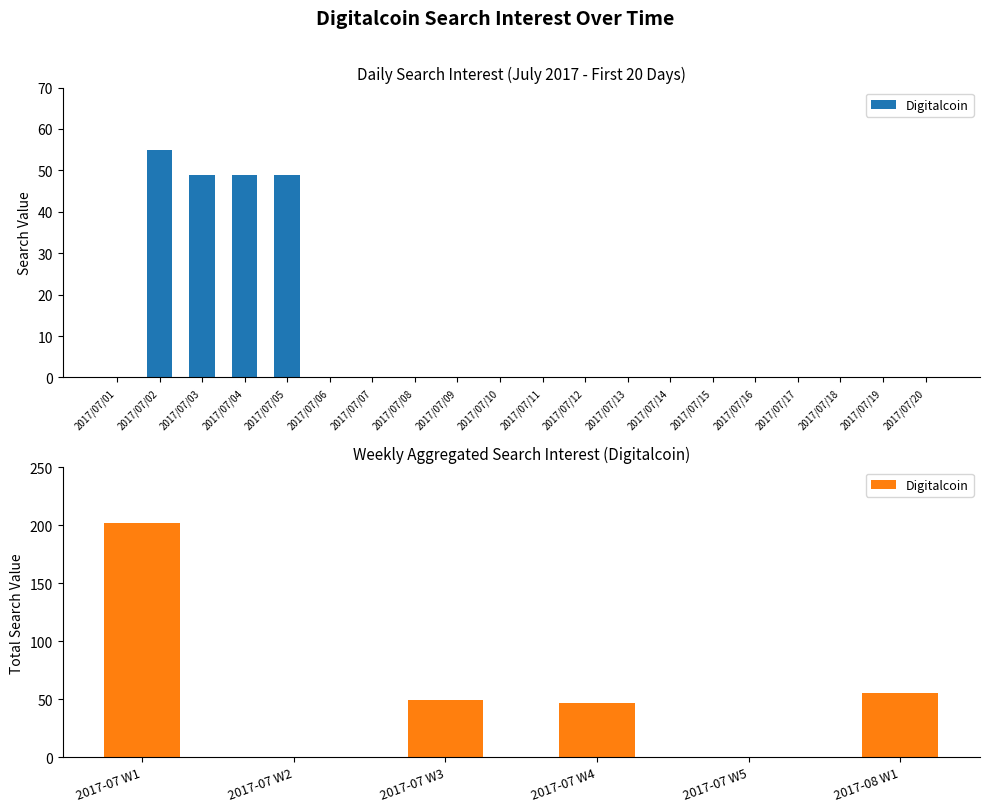

What is the difference between the maximum and minimum values?

202